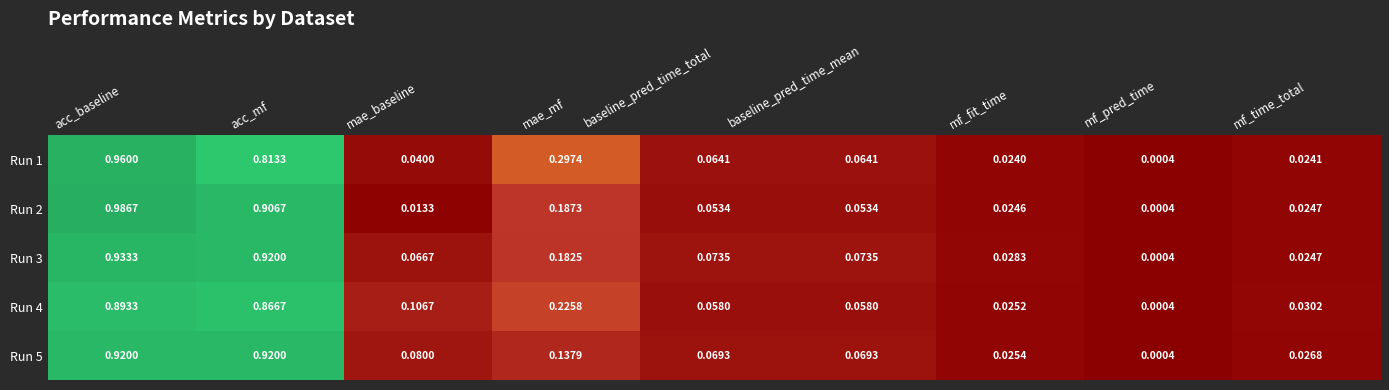

At which category is the sum across all series the highest?

acc_baseline